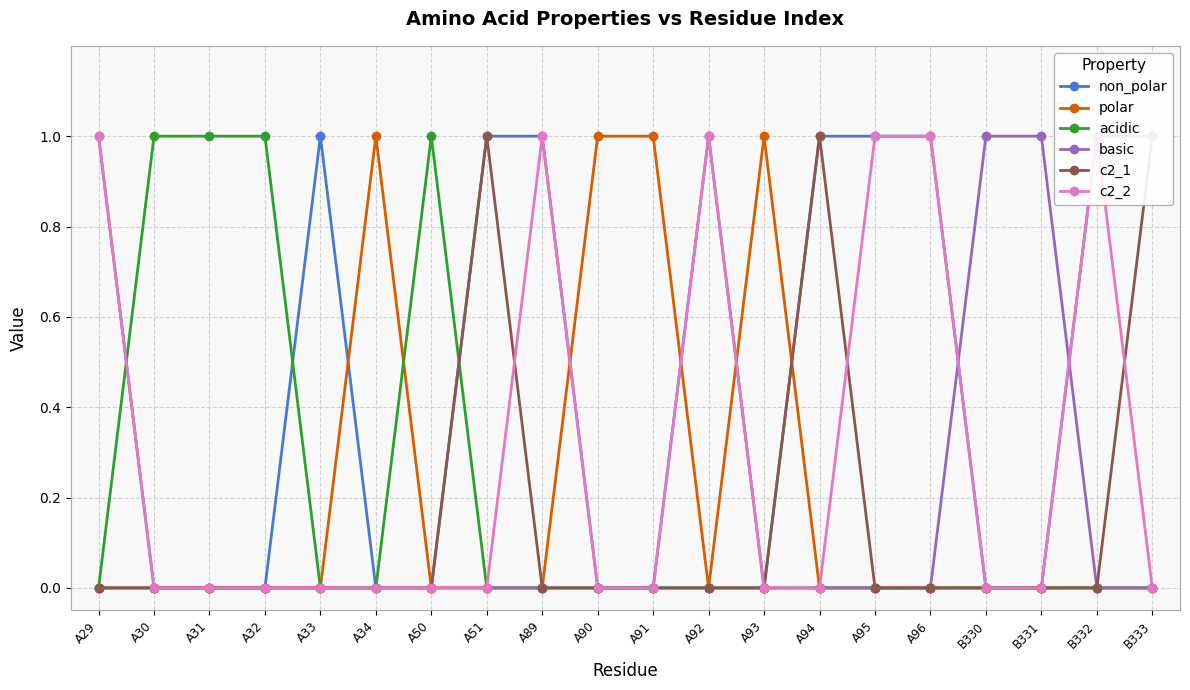

At which category is the sum across all series the highest?

A29